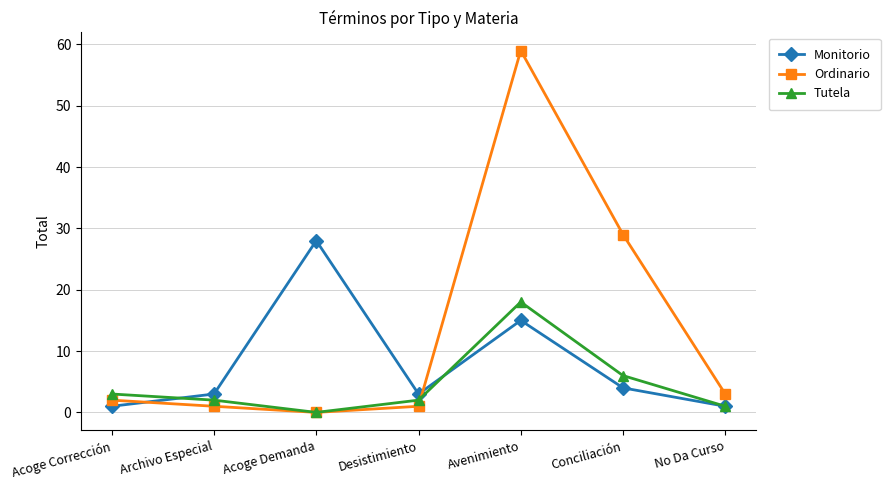

What is the average value of the Ordinario series?

14